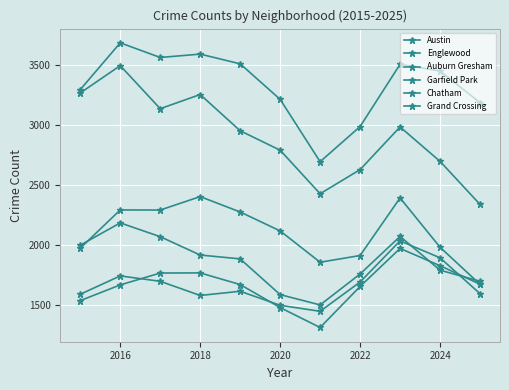

How many values in the Englewood series are below 2955?

5